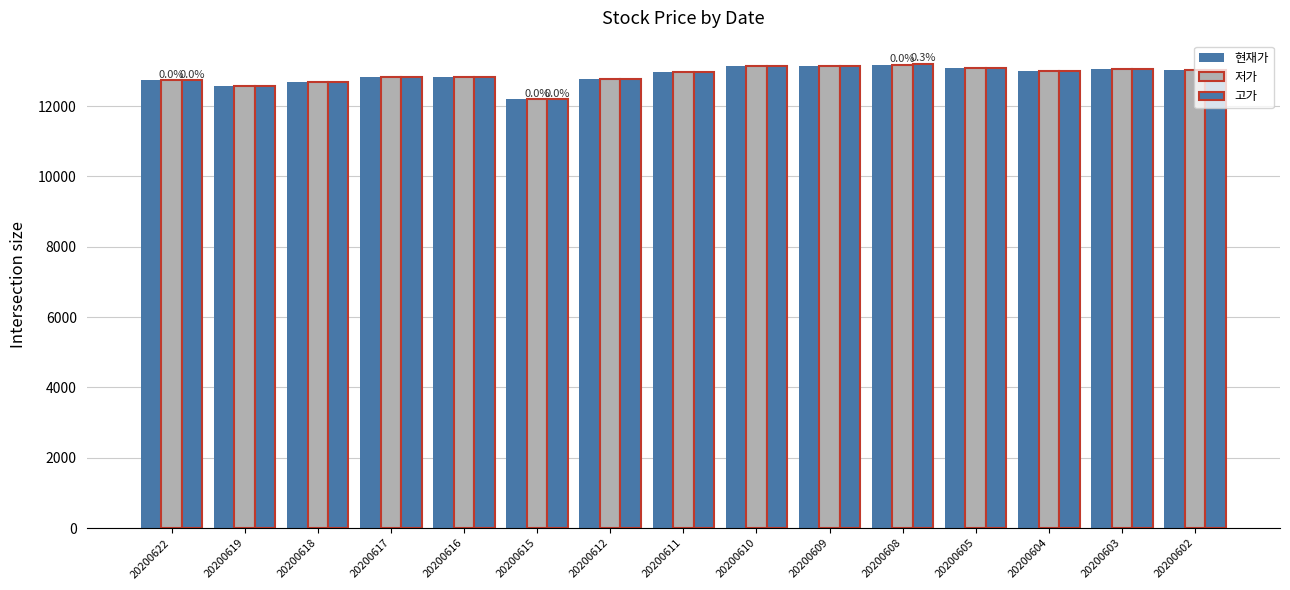

What is the total value across all series at 20200615?

36585